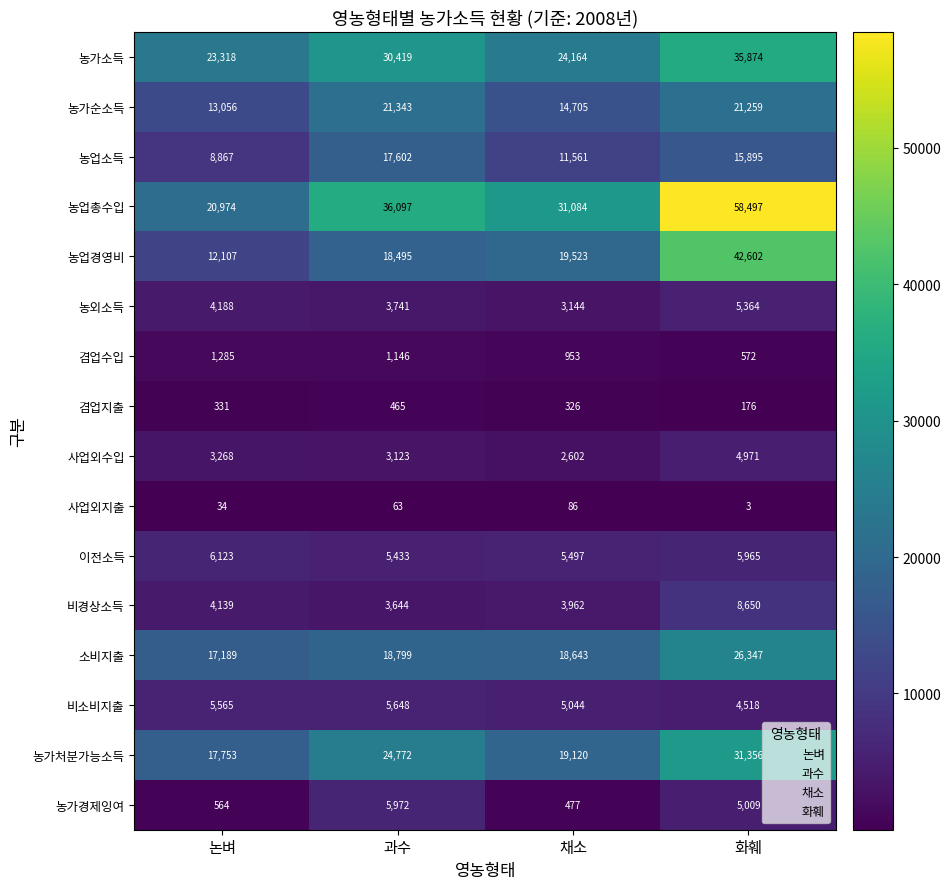

At how many categories does at least one series exceed 43376?

1